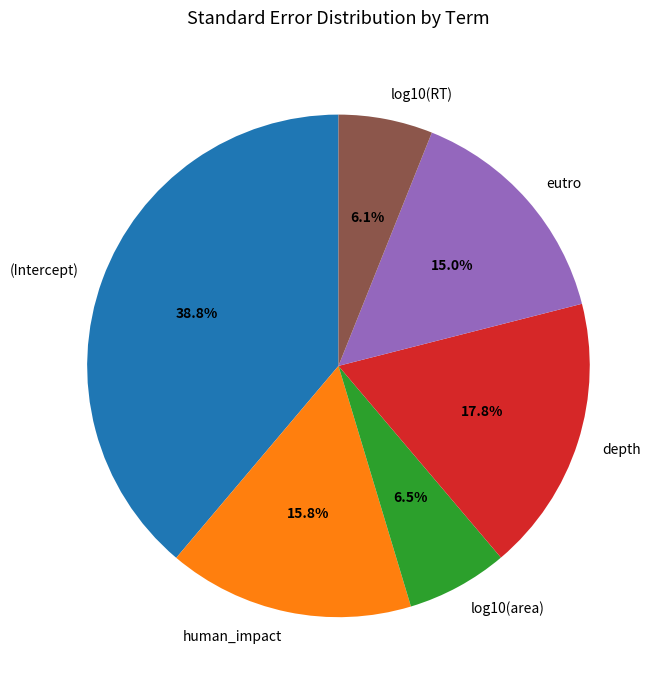

Is there any slice that represents more than half of the pie?

No